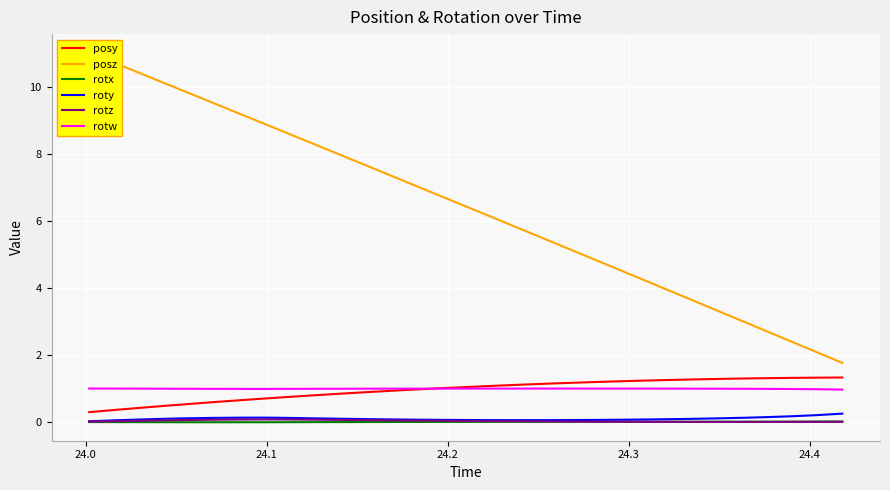

True or false: rotw and rotx intersect in this chart.

False